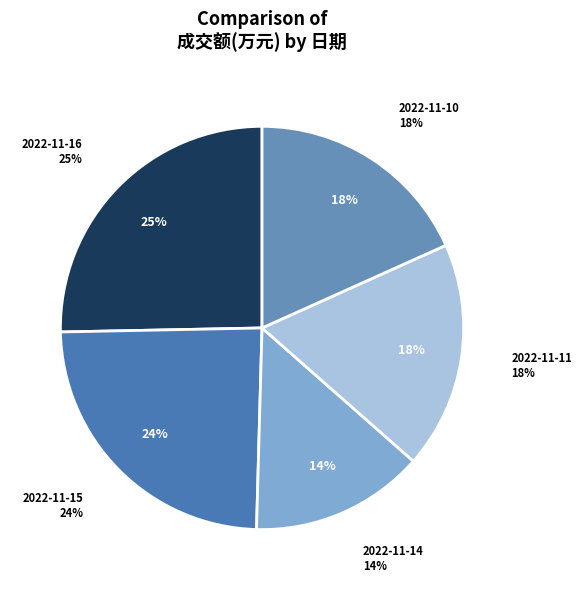

Approximately how many times larger is the value at 2022-11-15 compared to 2022-11-11?

1.3